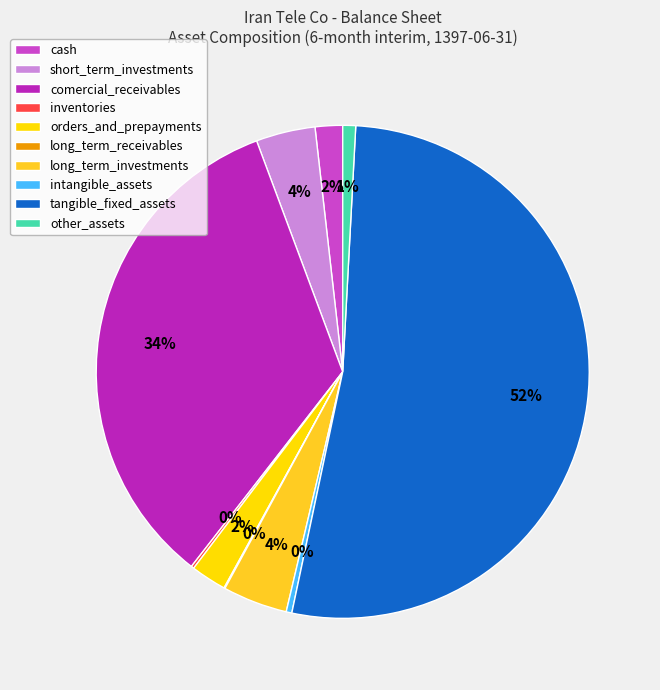

Does inventories account for over 50% of the chart?

No